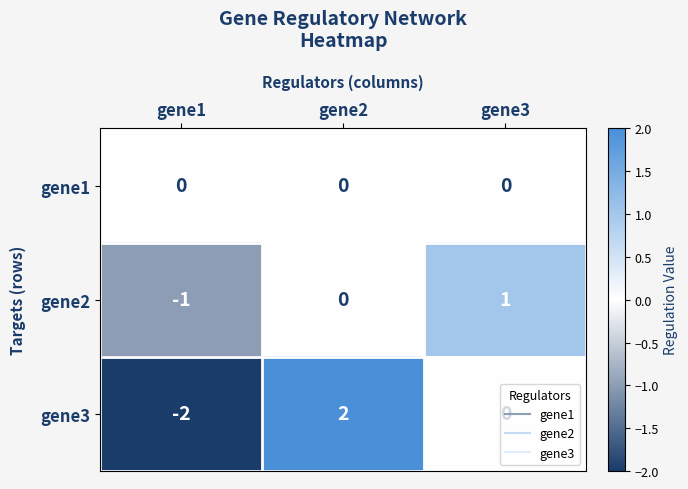

How many gene2 values are between -1 and 1?

3